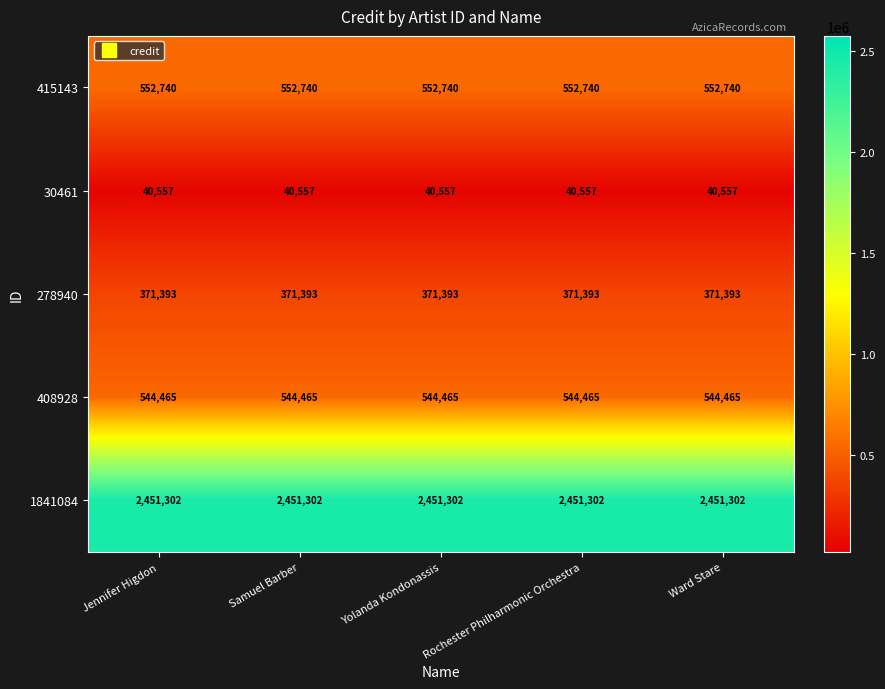

What is the total value across all series at Yolanda Kondonassis?

3960457